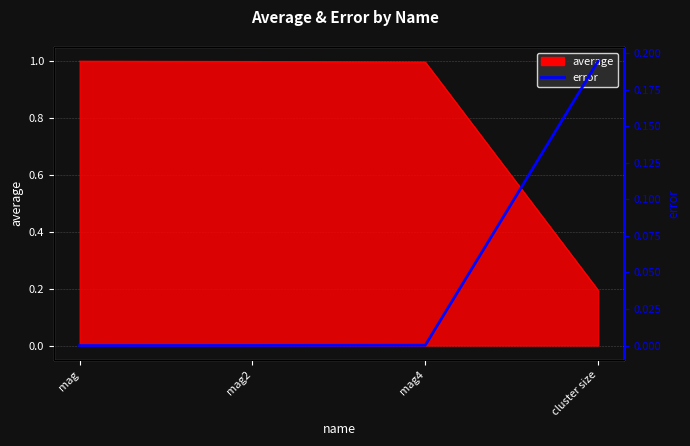

What is the label of the 2nd point from the left?

mag2